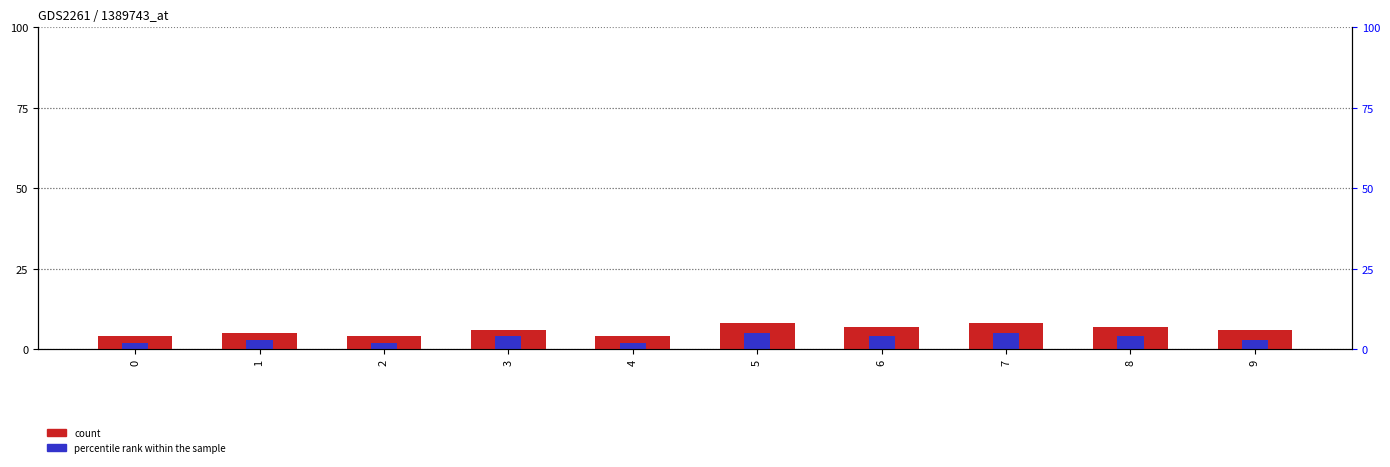

What is the total value across all series at 6?

11